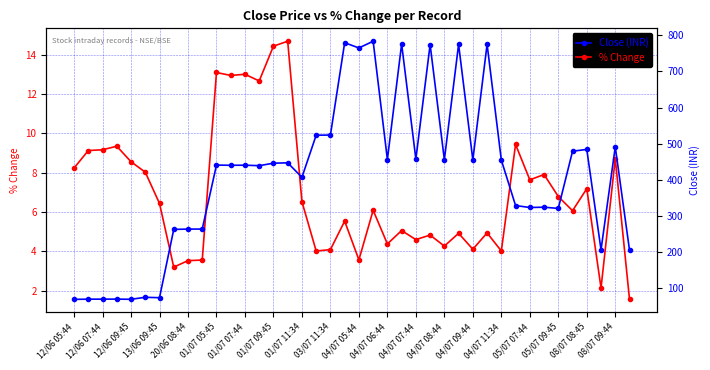

What is the value of the Close (INR) point at the 23rd from the left?

456.1